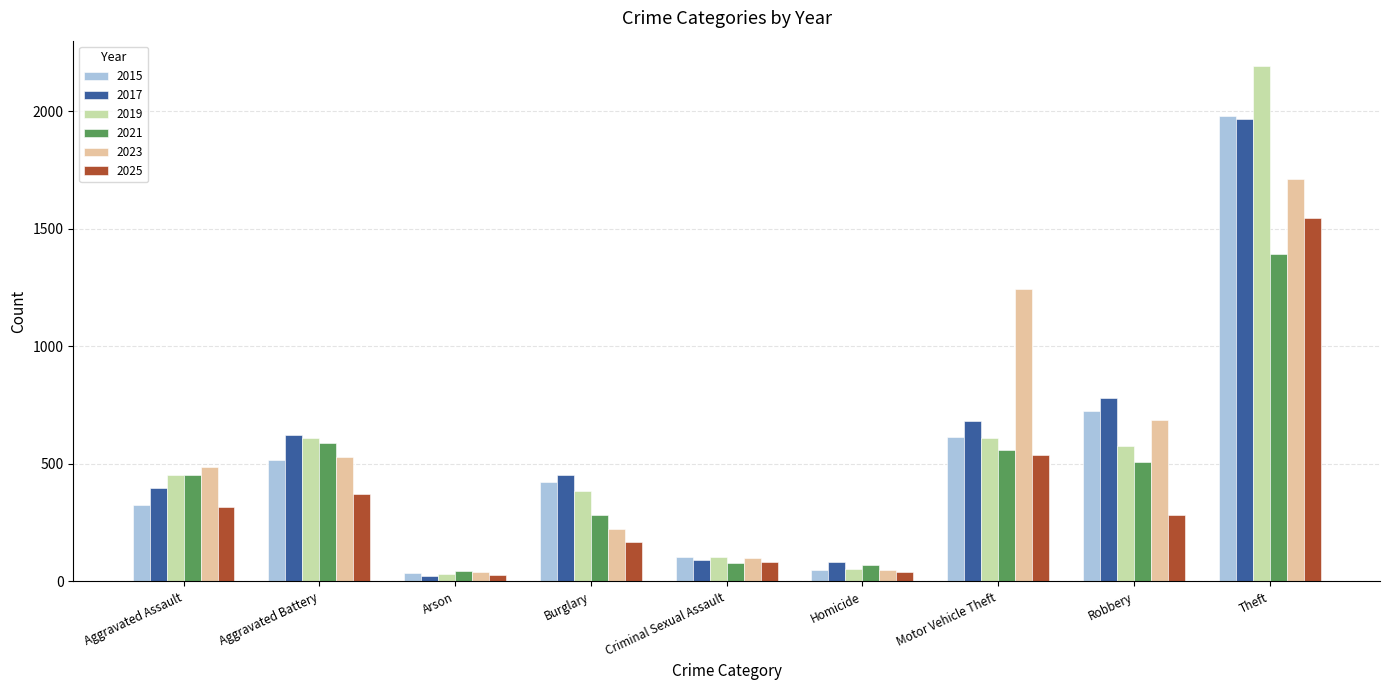

Which series has the widest spread of values?

2019